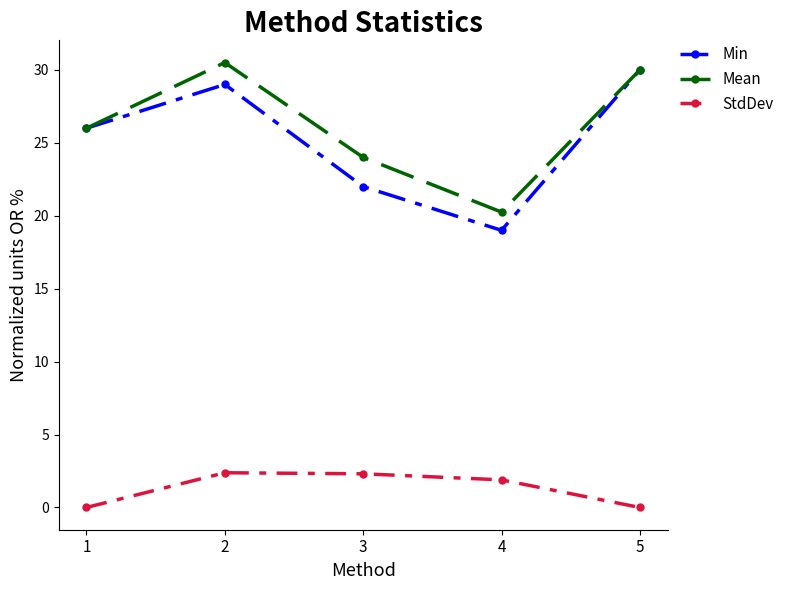

What is the spread (max minus min) of values at 2?

28.1